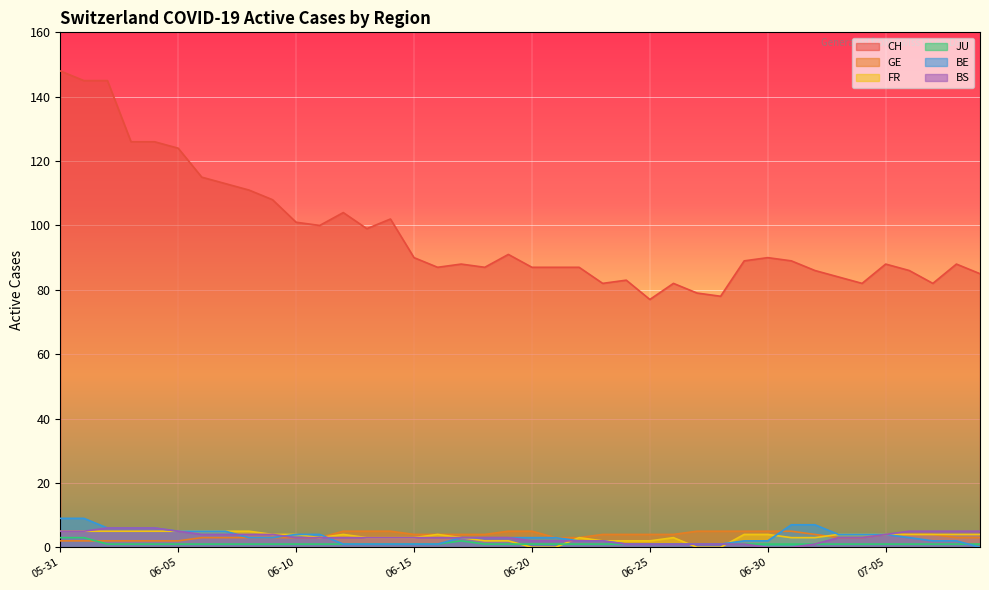

What is the greatest value displayed?

148